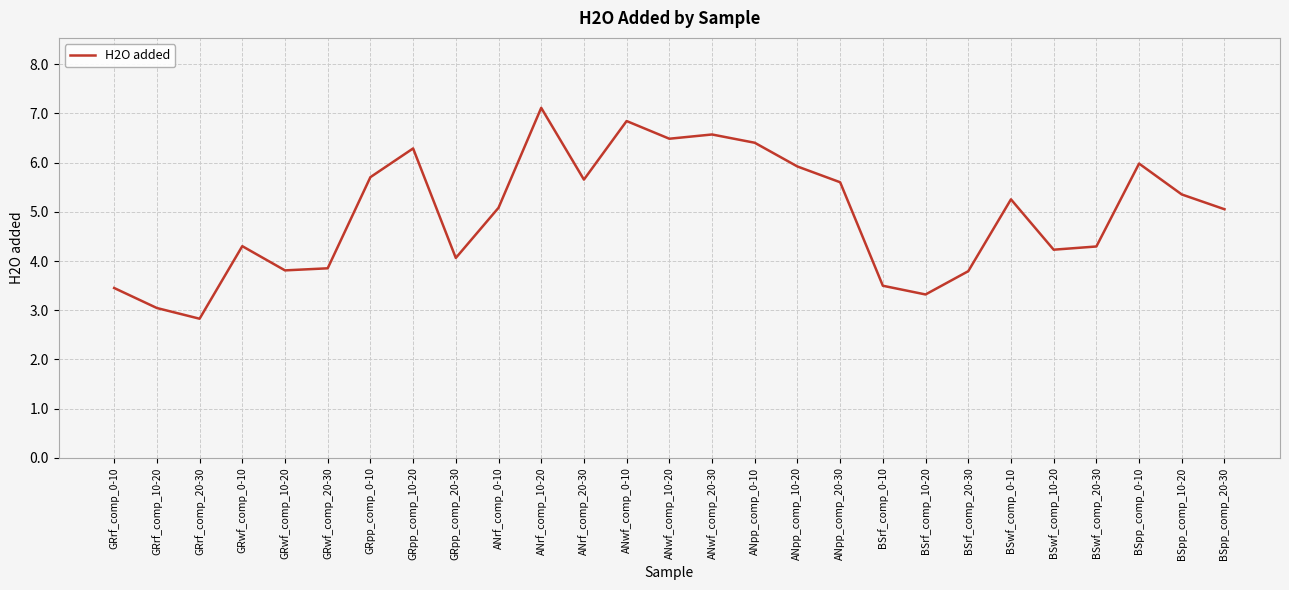

What is the smallest value displayed?

2.8